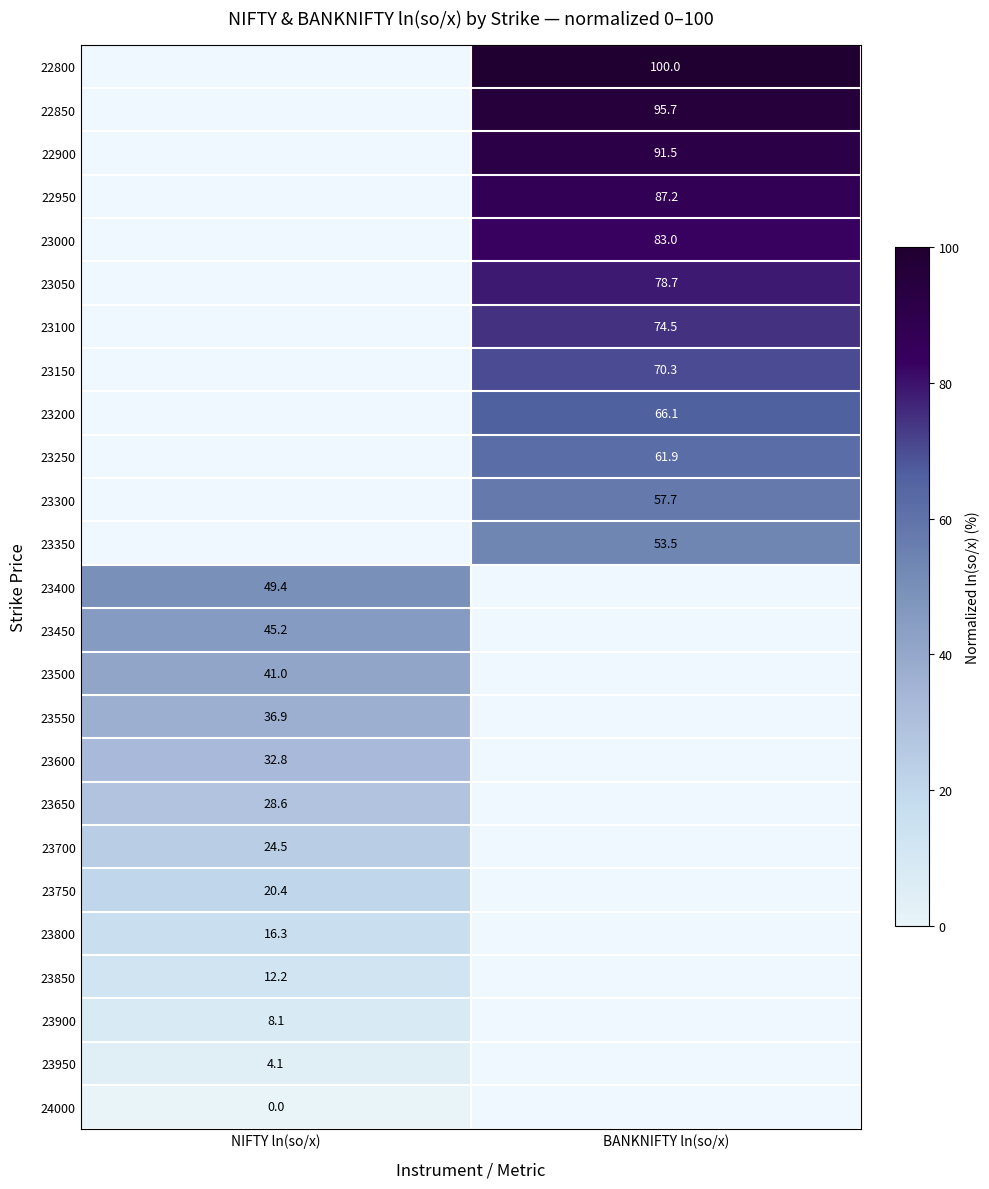

The 22950 series shows 132.9 at BANKNIFTY ln(so/x). True or false?

False